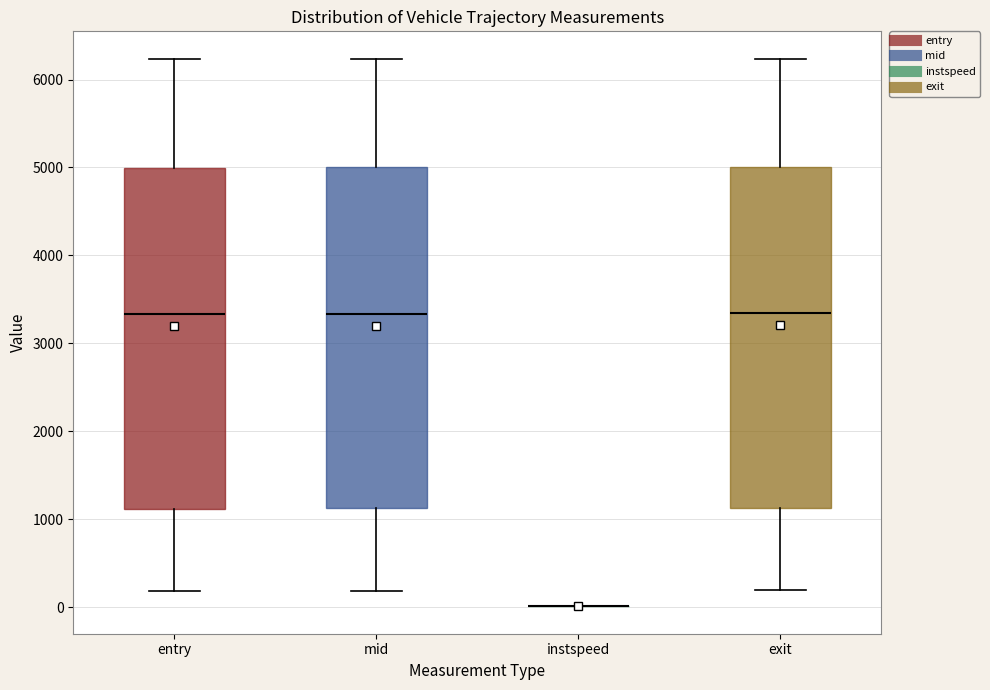

Reading left to right, transcribe this box plot: for each box, give where its median line is, the range the box spans, and where its two whiskers end, as read against the y-axis. The values are not printed on the chart, so give them approximately, as read against the axis.

entry: median 3300, box 1100 to 5000, whiskers 200 to 6200
mid: median 3300, box 1100 to 5000, whiskers 200 to 6200
instspeed: box collapsed to a line at 0, whiskers 0 to 0
exit: median 3300, box 1100 to 5000, whiskers 200 to 6200